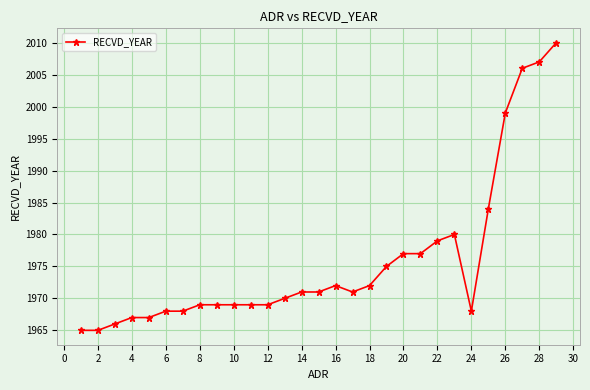

What is the value of the 19th point from the left?

1975